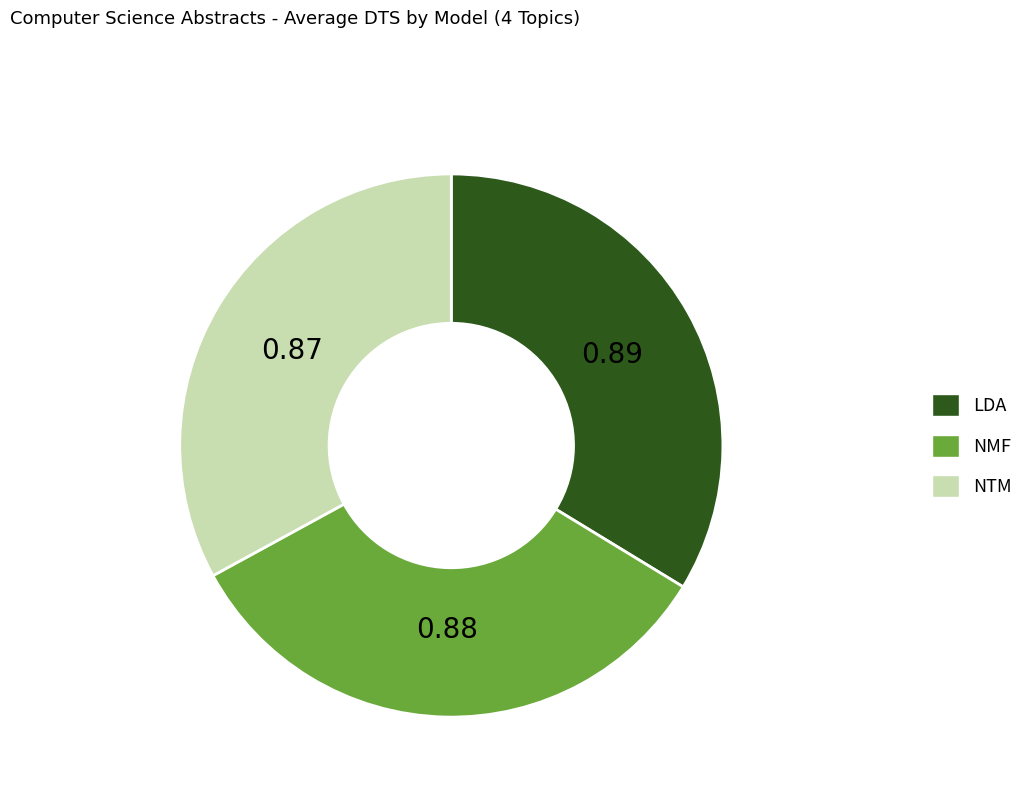

How many slices are in this pie chart?

3